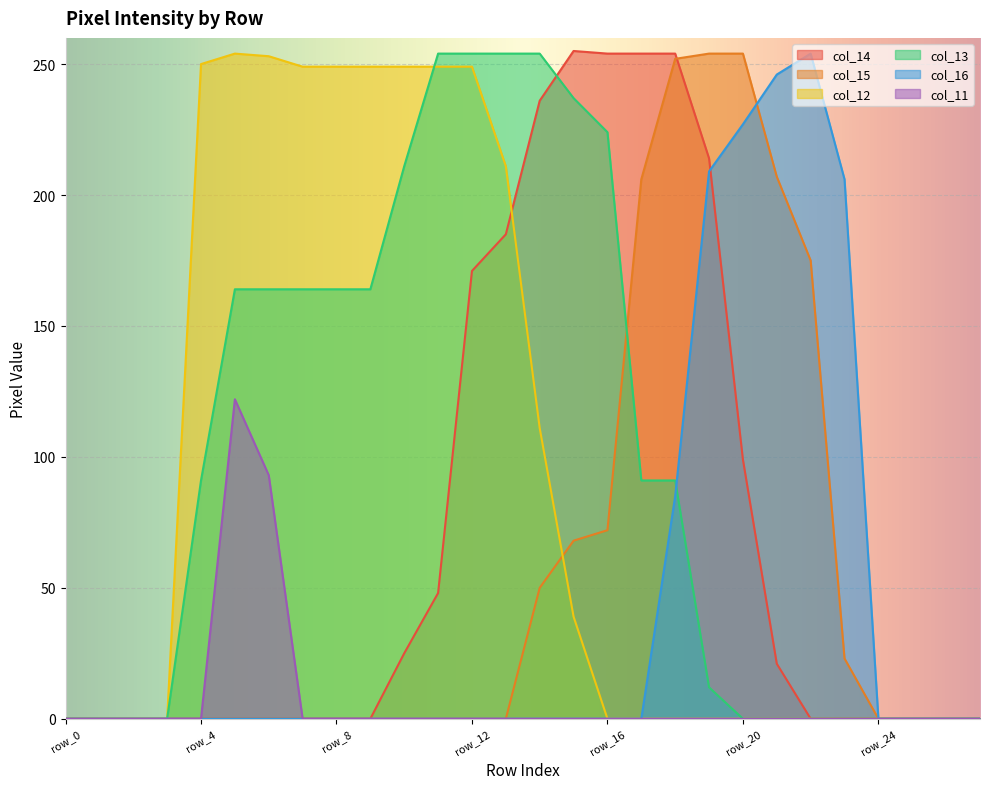

Is it true that col_14 equals -142 at row_26?

False